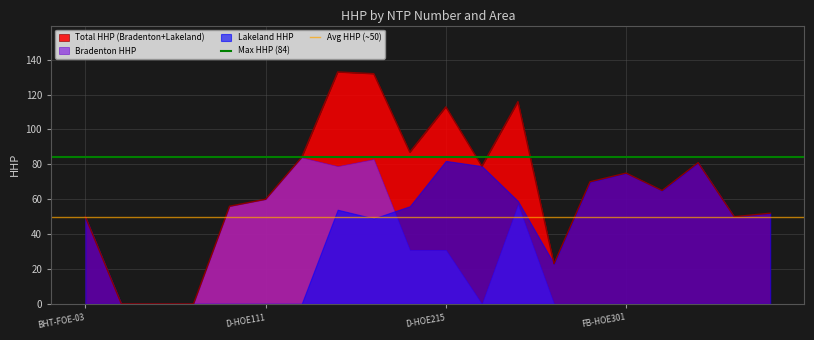

The Avg HHP (~50) series shows 70 at D-HOE111. True or false?

False